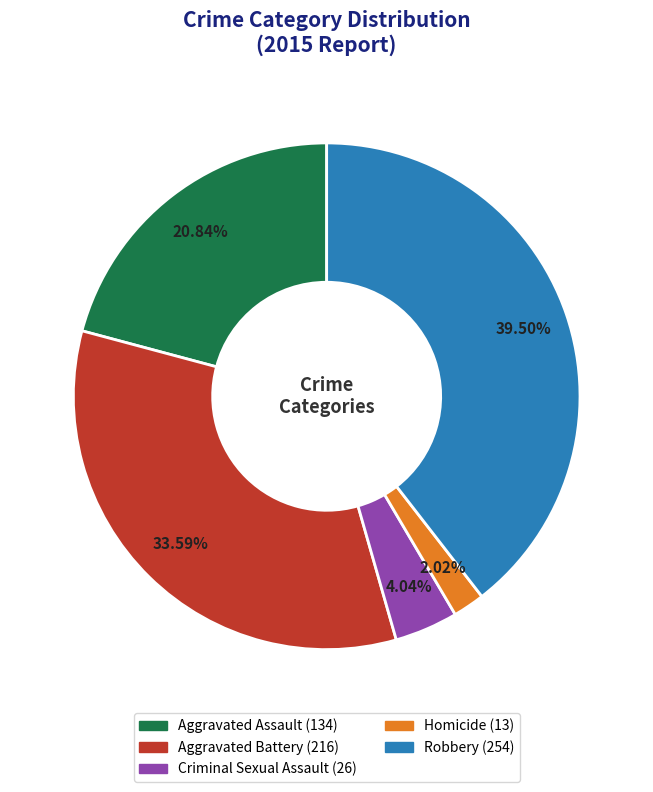

To the nearest percent, what is the average slice percentage?

20%